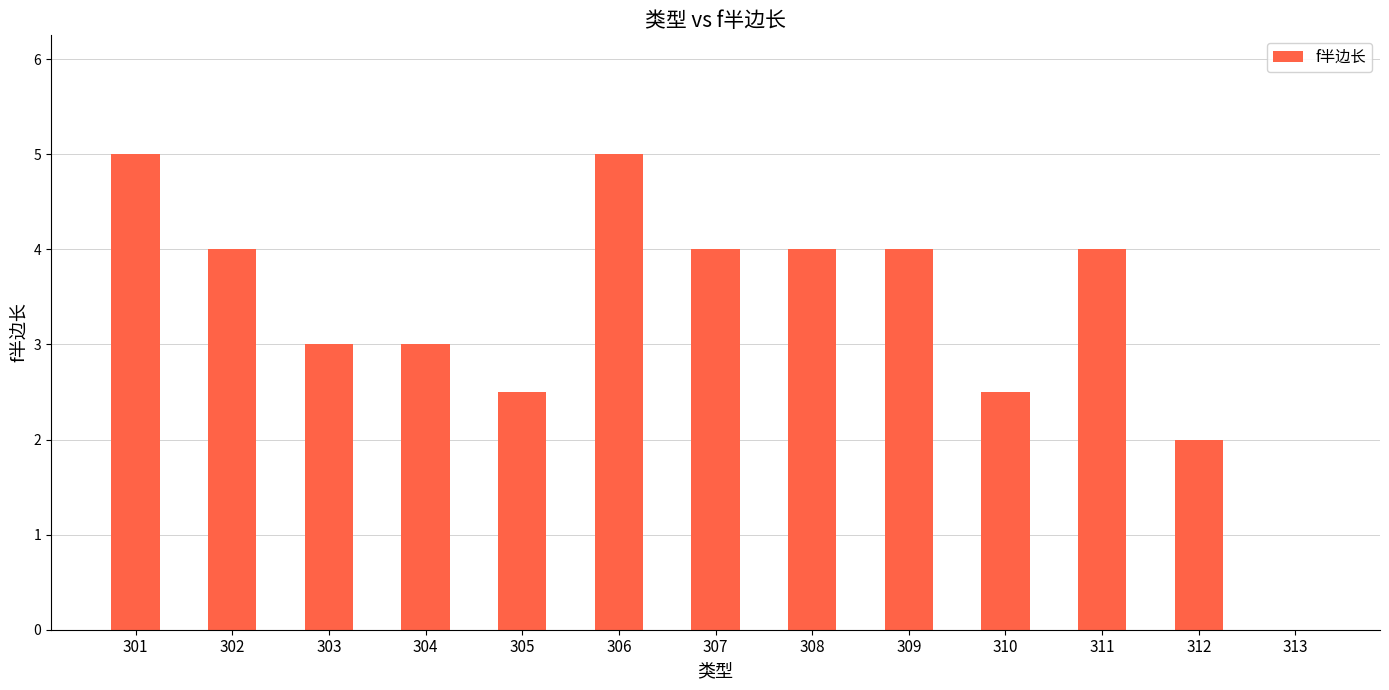

True or false: the data shows 3.3 at 312.

False